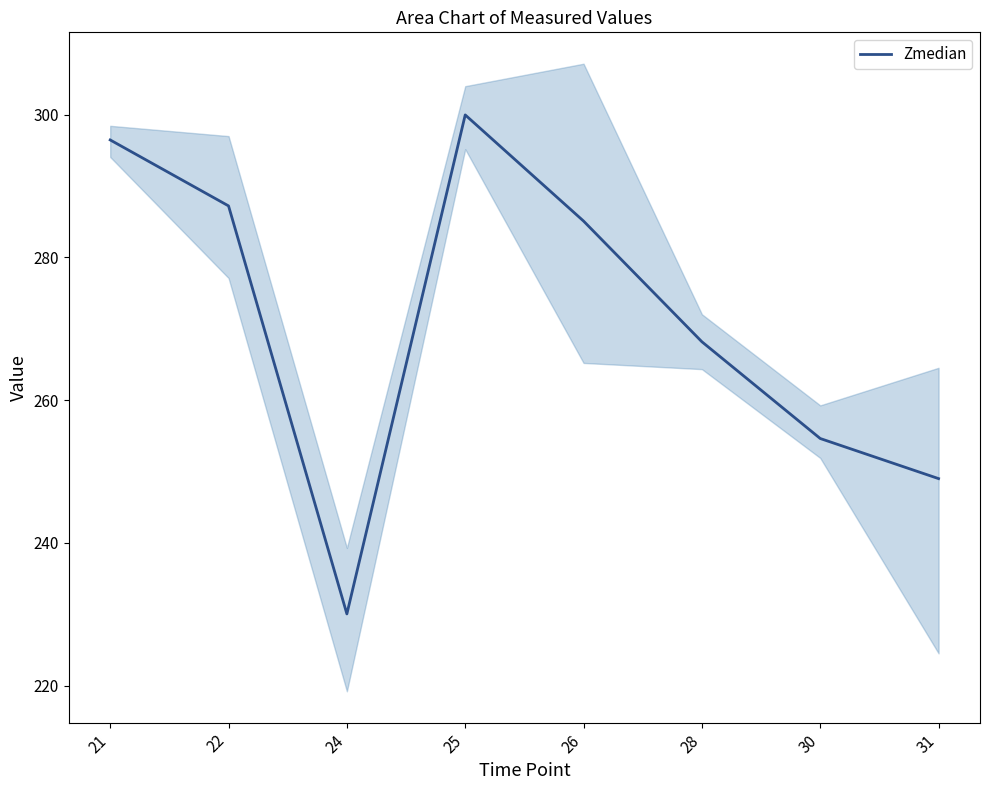

Reading left to right, extract all data points from this chart.

296.4	287.2	230.0	300.0	285.1	268.2	254.6	249.0